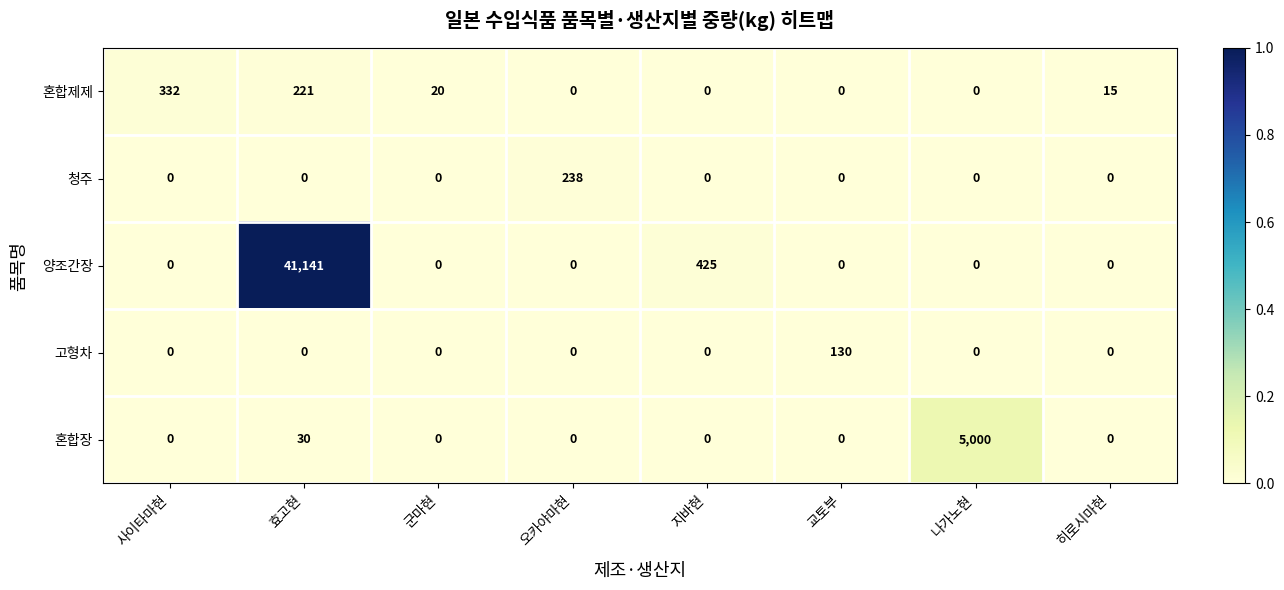

The value of 고형차 at 사이타마현 is 44. True or false?

False